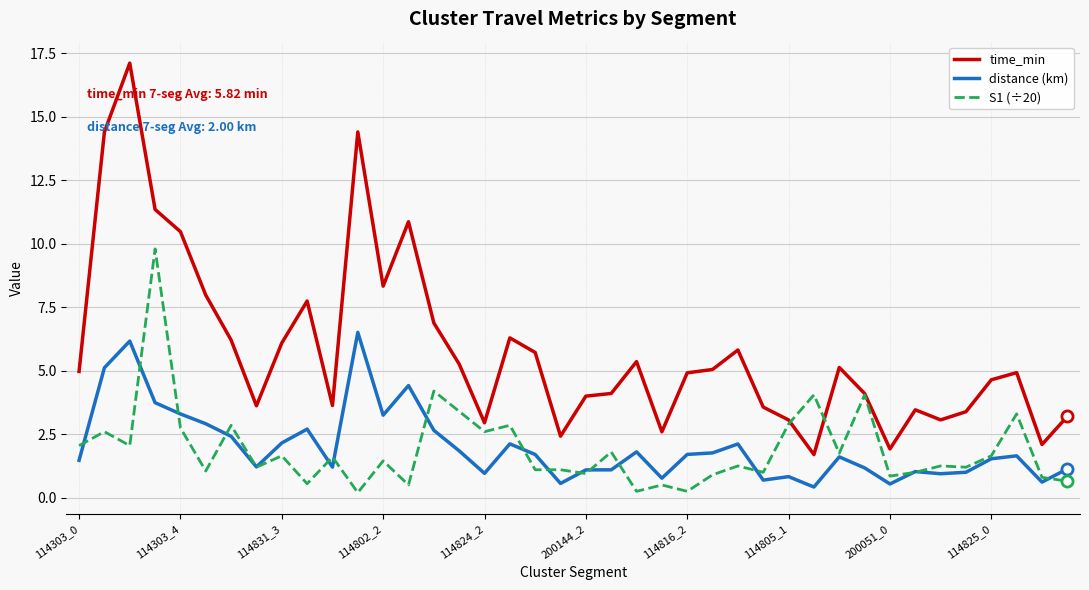

Rank the series by their maximum value, from lowest to highest.

distance (km), S1 (÷20), time_min